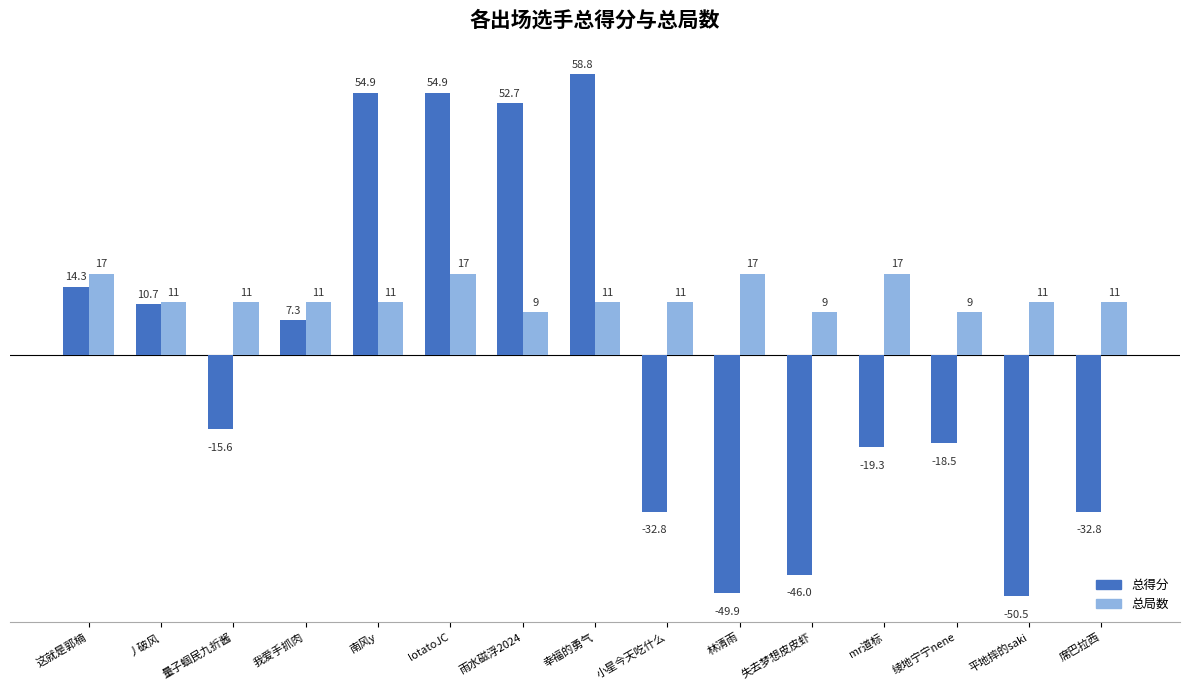

Rank the series by their maximum value, from lowest to highest.

总局数, 总得分